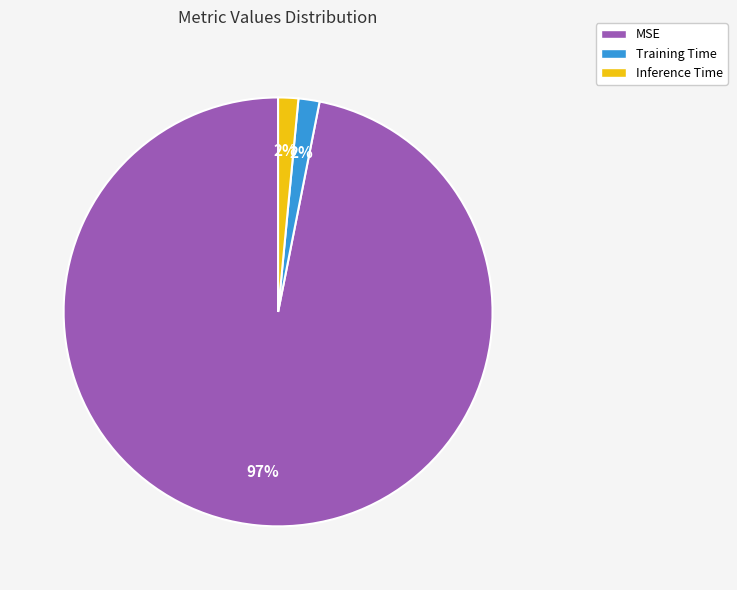

Which has a higher value, MSE or Training Time?

MSE